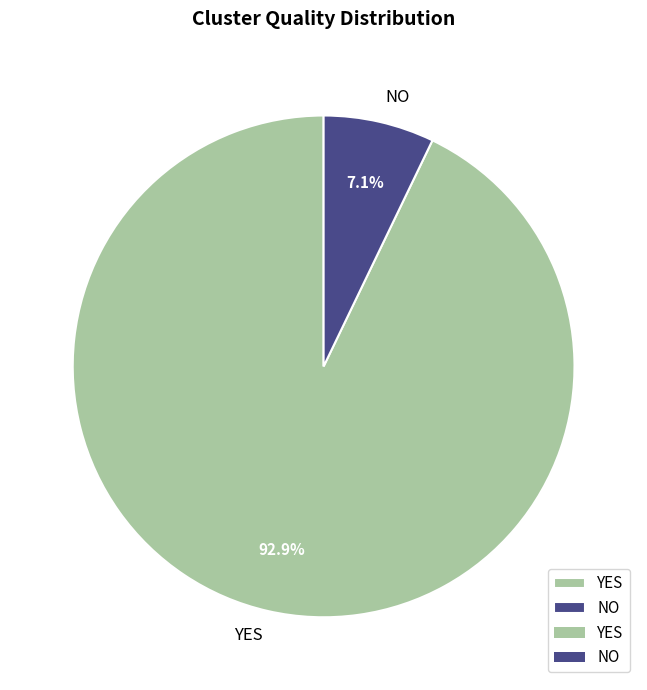

What is the largest slice in the pie chart?

YES